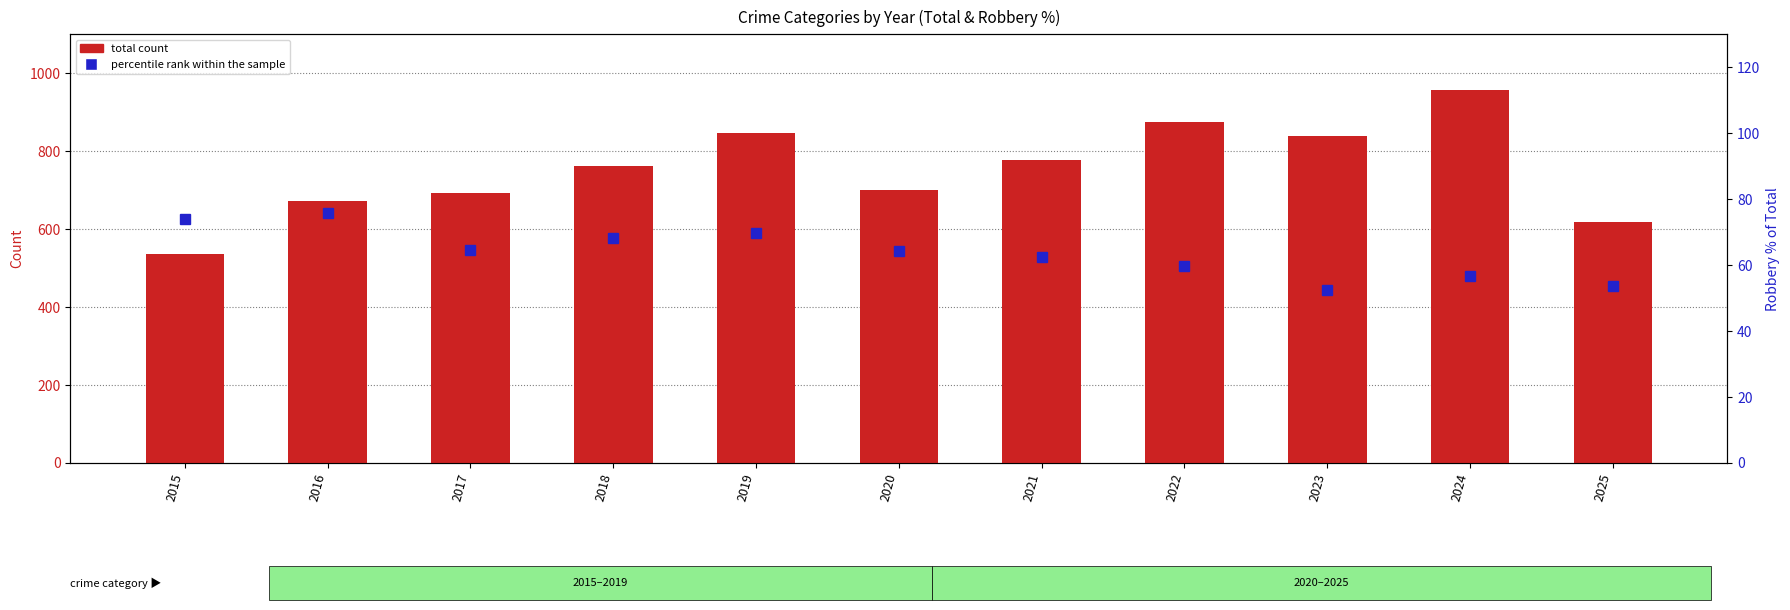

Between 2018 and 2019, which series saw the biggest shift?

total count